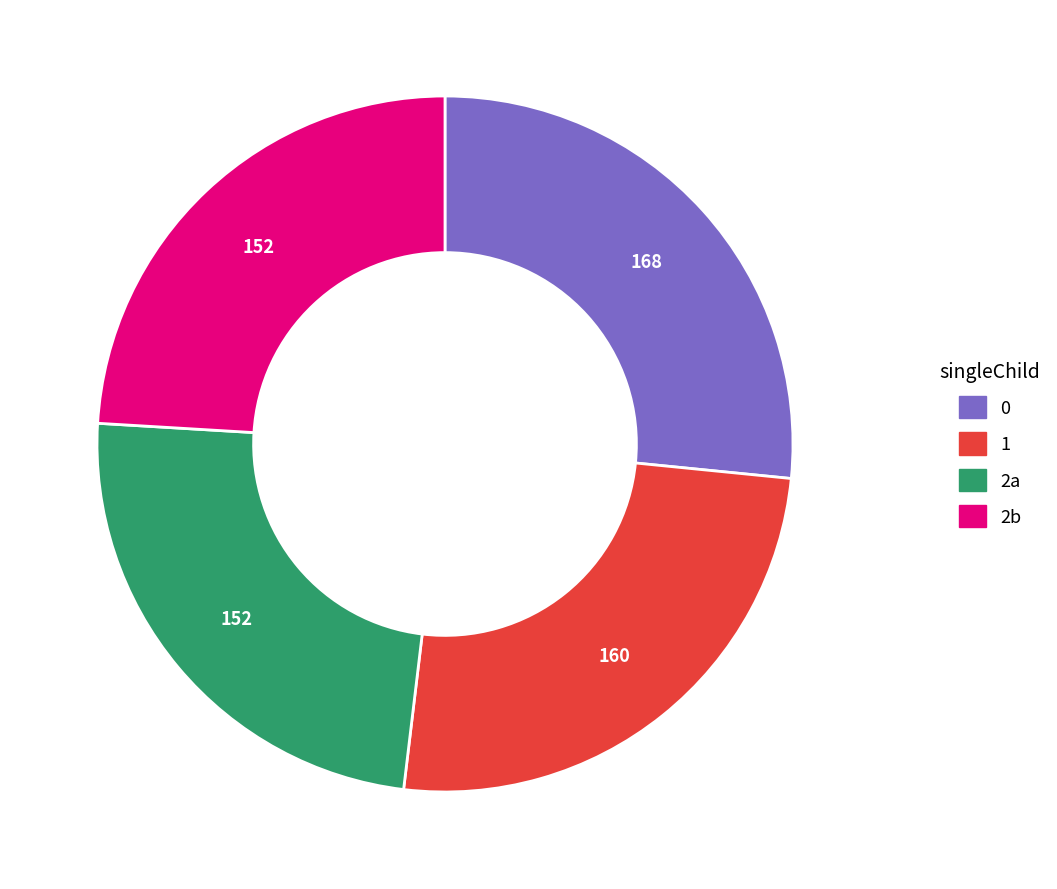

True or false: 0 accounts for 41% of the total.

False